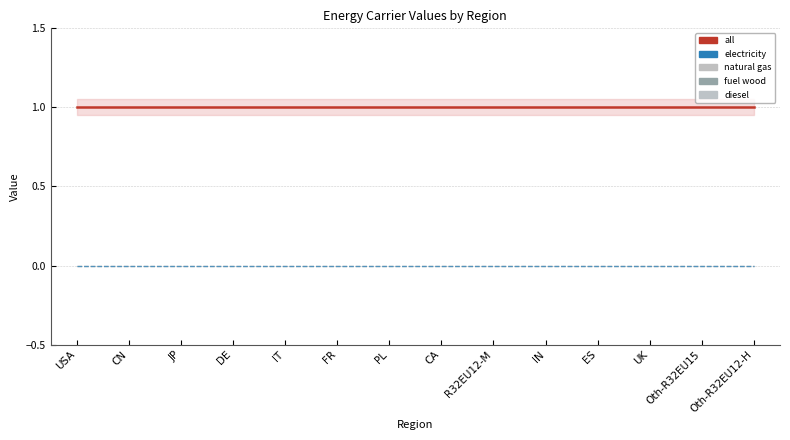

What is the label of the 10th point from the right?

IT